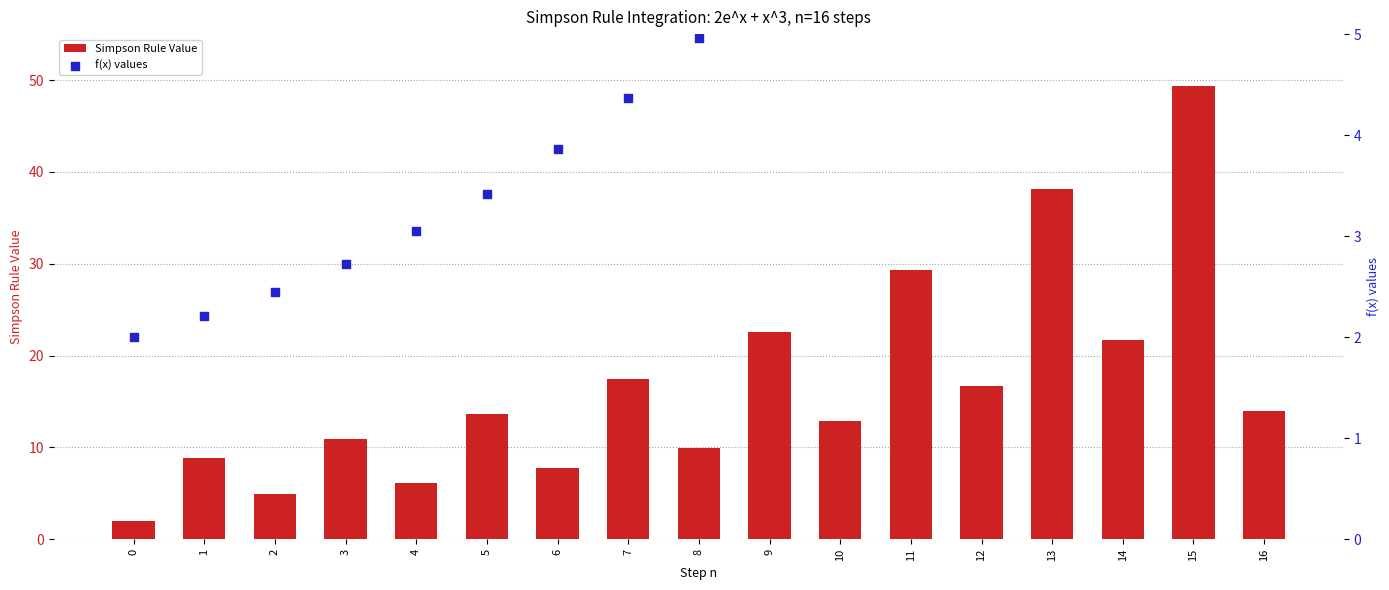

Which series has the largest total across all categories?

Simpson Rule Value